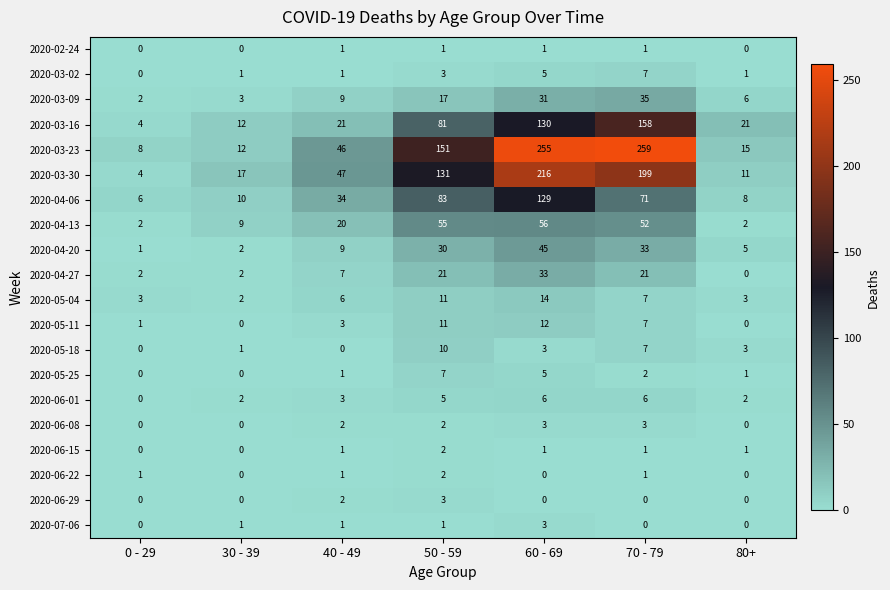

The value of 2020-03-30 at 50 - 59 is 30. True or false?

False